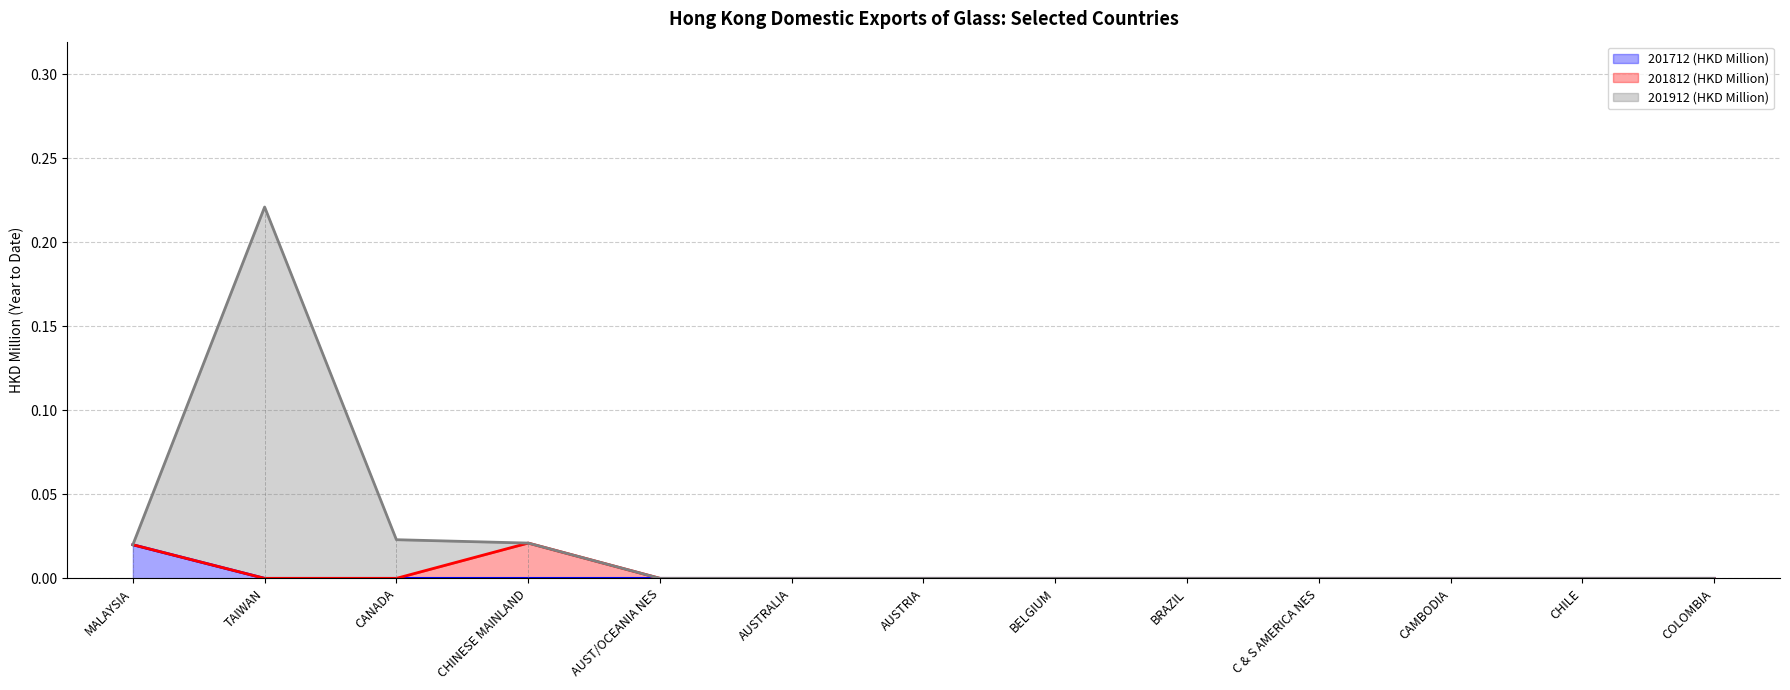

What is the label of the 12th point from the left?

CHILE